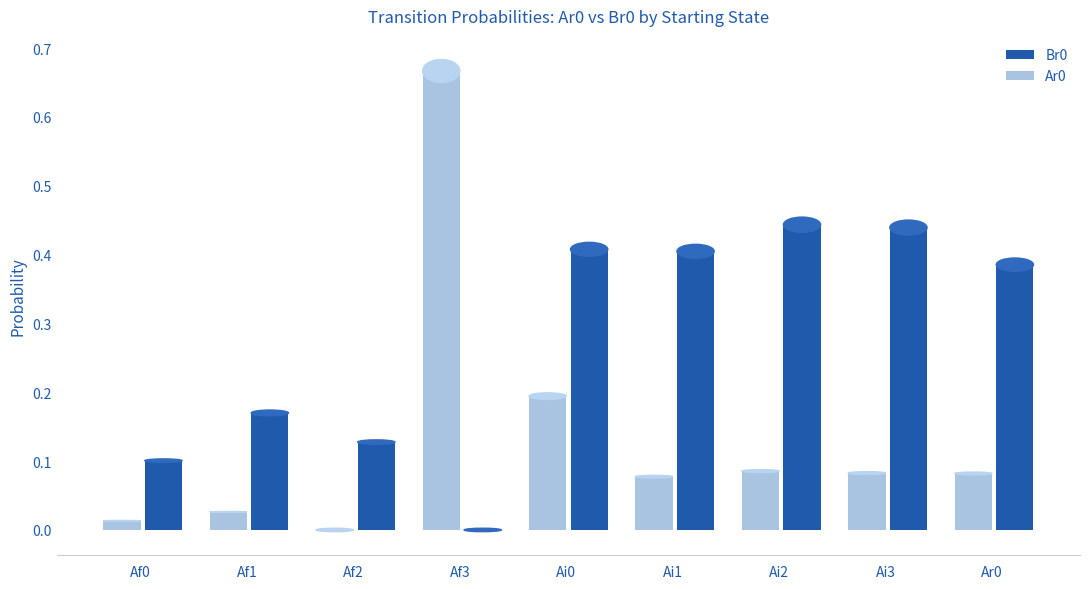

Are the bars grouped side by side (vs. stacked)?

Yes